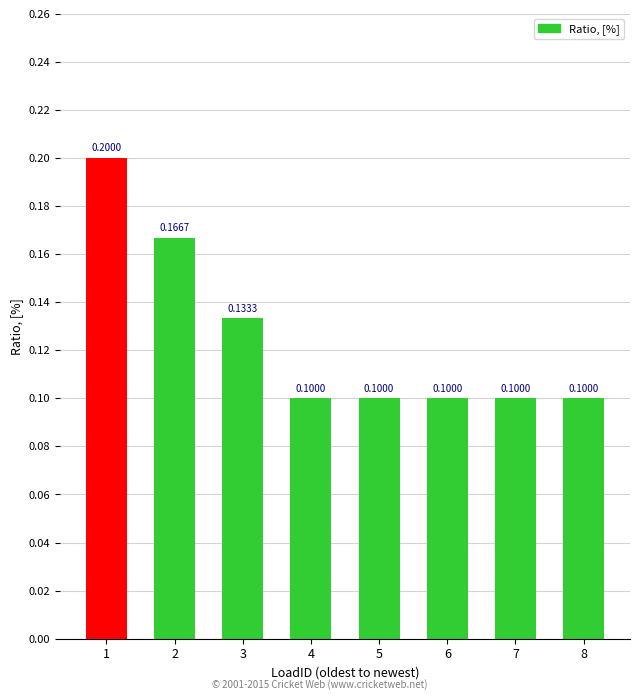

What is the sum of the values at 7 and 2?

0.3